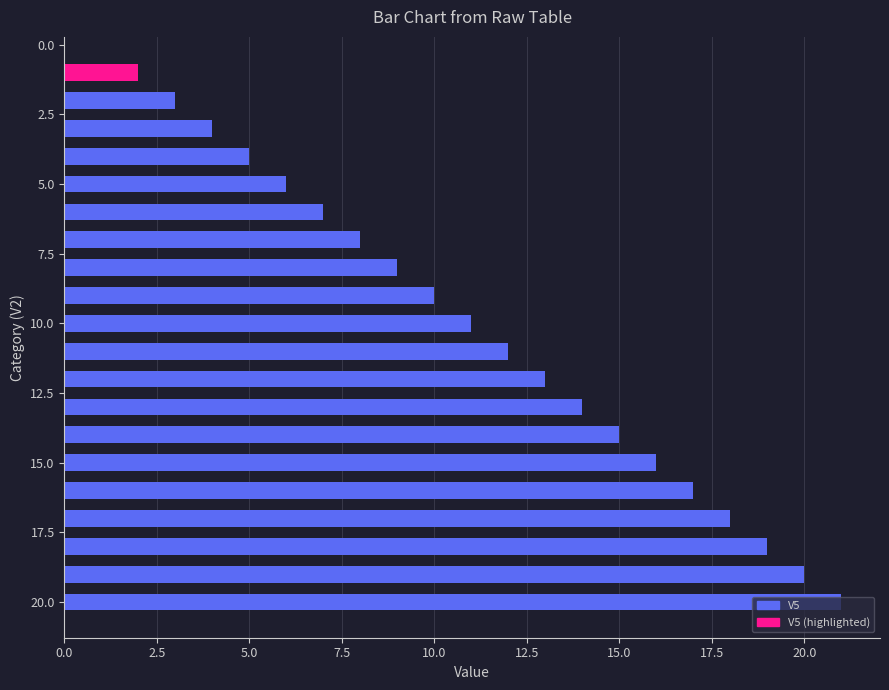

What is the greatest value displayed?

21